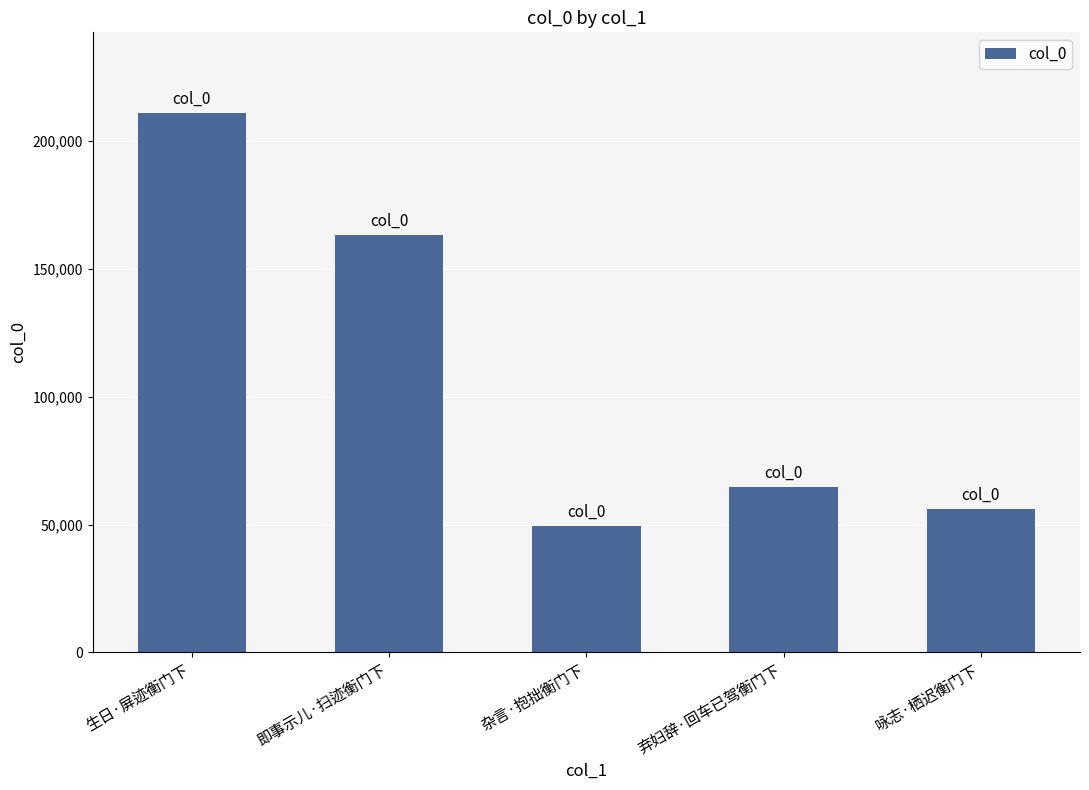

What is the ratio of the value at 即事示儿·扫迹衡门下 to the value at 弃妇辞·回车已驾衡门下?

2.5